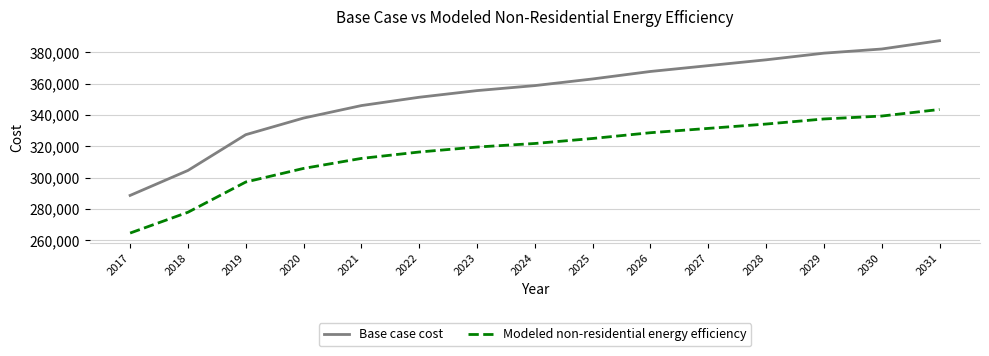

Reading right to left, what are all the values shown in this chart?

Base case cost: 2031=387401.0	2030=382087.4	2029=379430.6	2028=375179.8	2027=371460.2	2026=367740.7	2025=362958.5	2024=358707.6	2023=355519.5	2022=351268.6	2021=345955.0	2020=337984.6	2019=327357.4	2018=304509.0	2017=288568.2
Modeled non-residential energy efficiency: 2031=343461.7	2030=339268.7	2029=337398.7	2028=334151.8	2027=331378.3	2026=328615.9	2025=324939.9	2024=321738.0	2023=319473.3	2022=316295.7	2021=312205.5	2020=305815.5	2019=297125.9	2018=277811.1	2017=264523.3